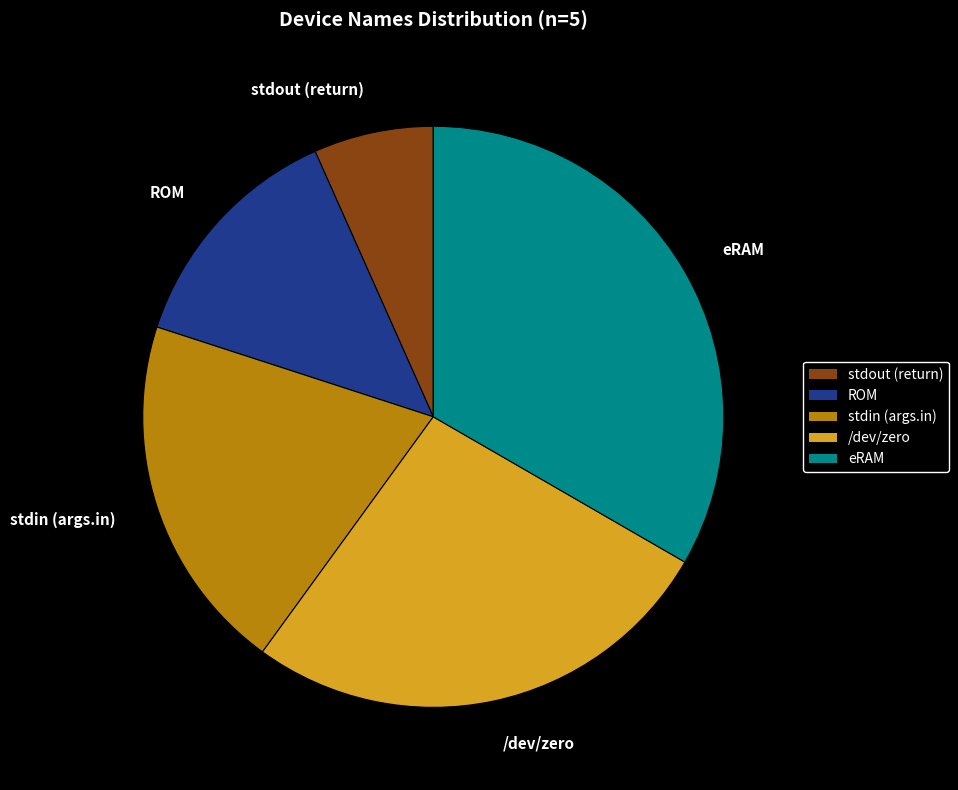

How many slices are in this pie chart?

5